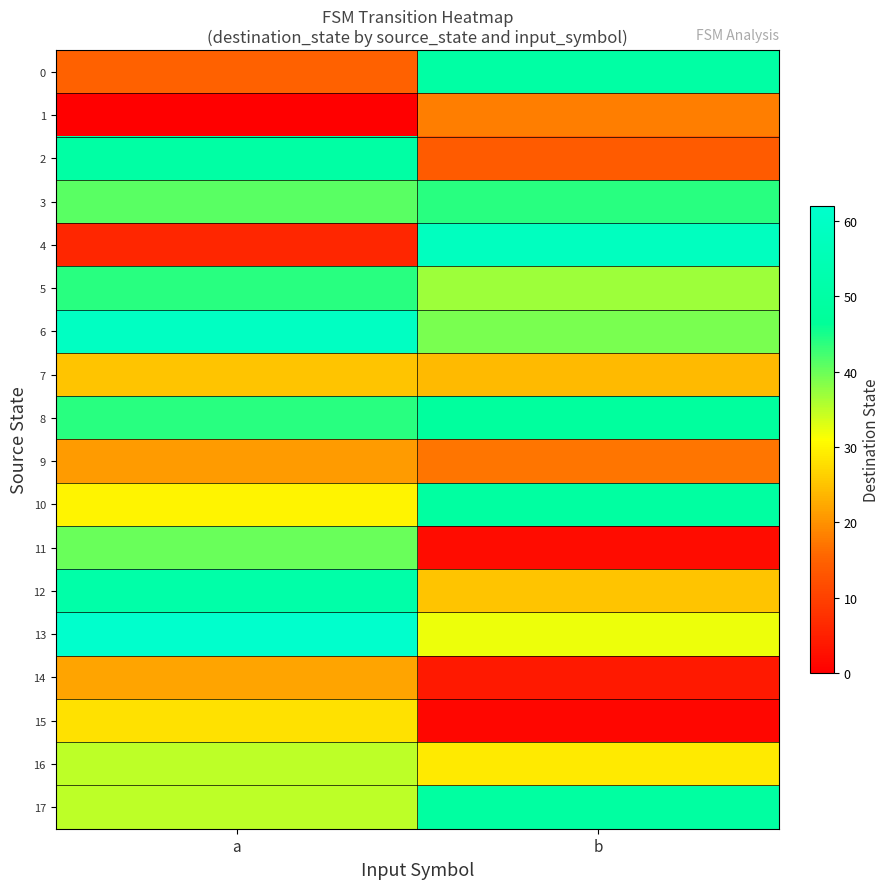

What is the total value across all series at b?

540